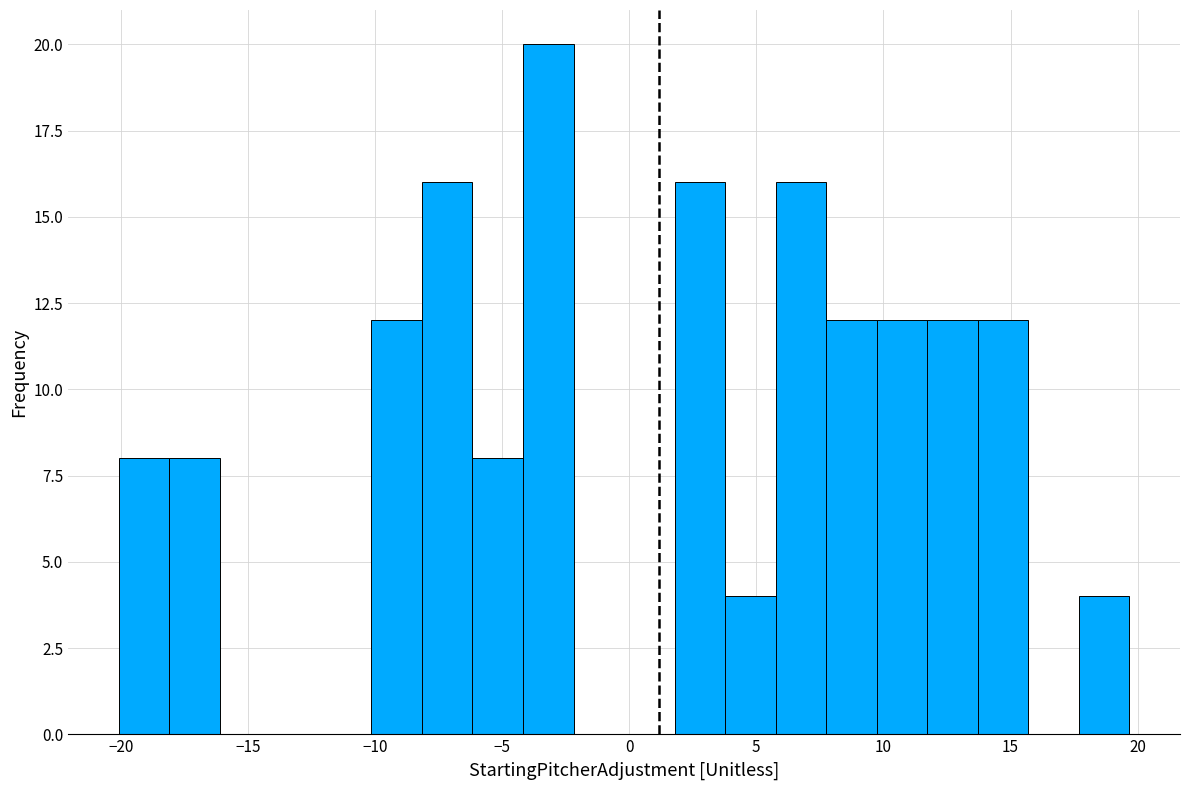

Read against the x-axis, roughly where is the centre of the tallest bar?

-3.0